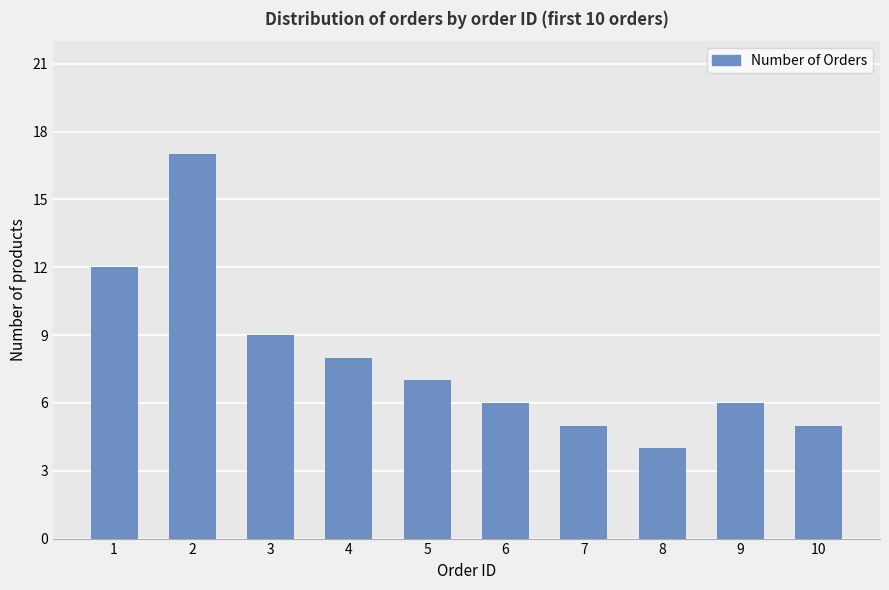

Where does the data first go above 7?

1